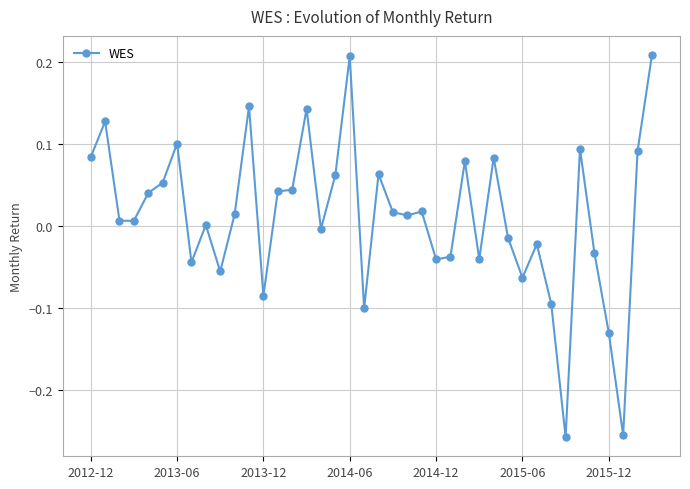

Count the number of data series in this chart.

1